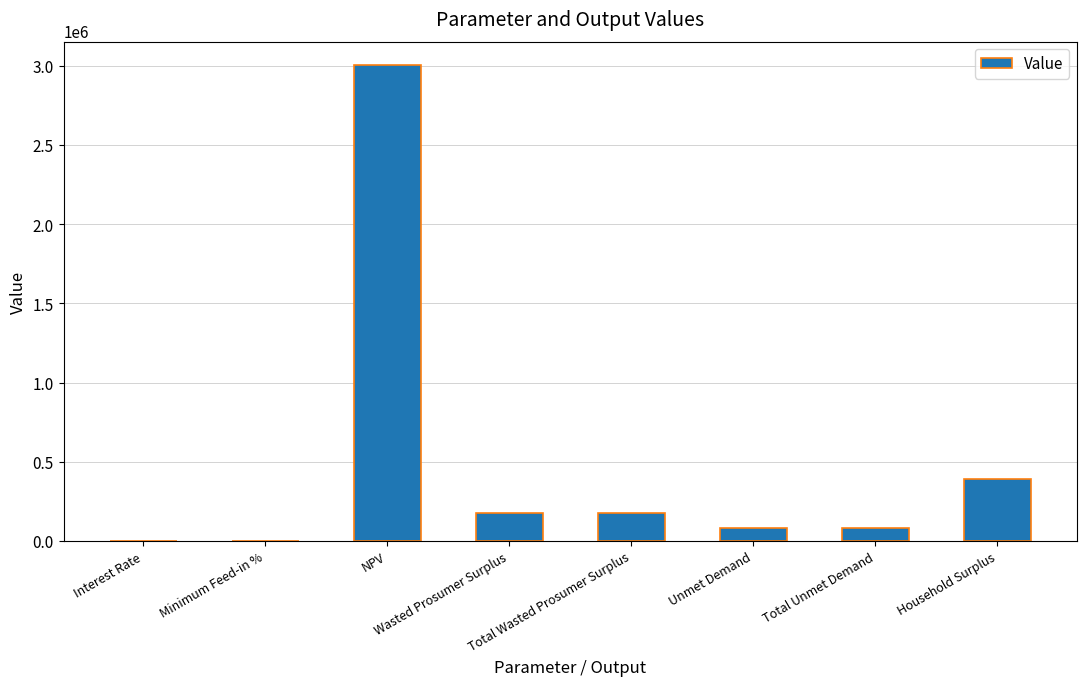

What is the sum of all values?

3902068.2